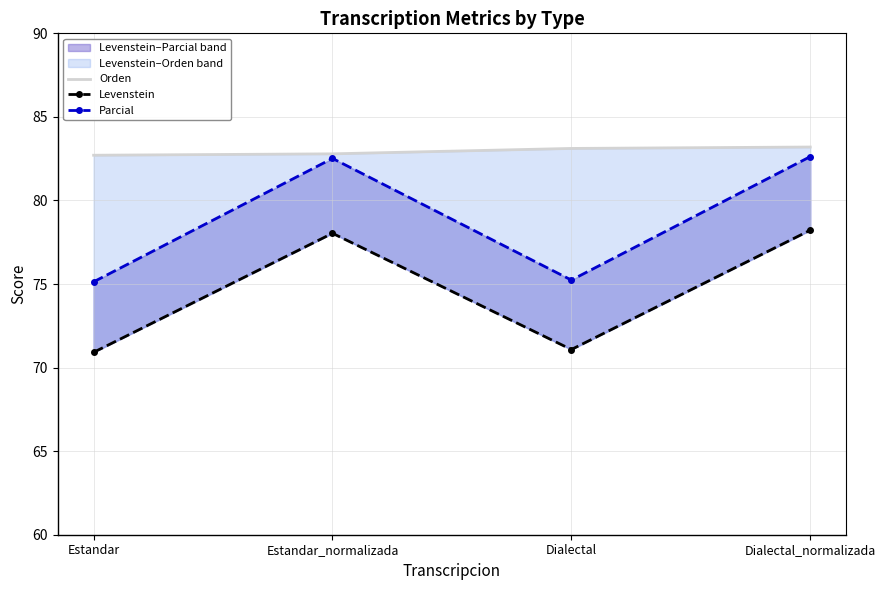

The value of Orden at Estandar is 82.7. True or false?

True